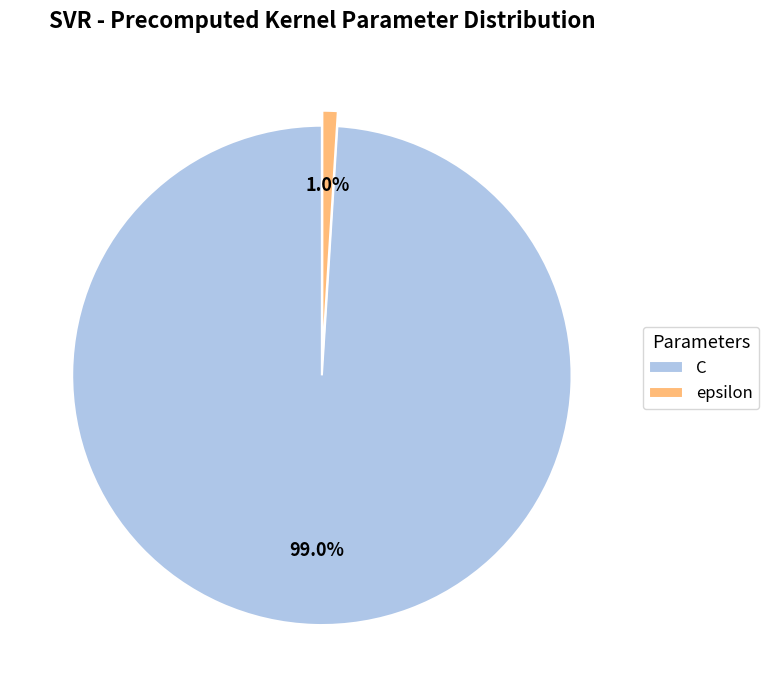

Count the number of slices in the pie.

2